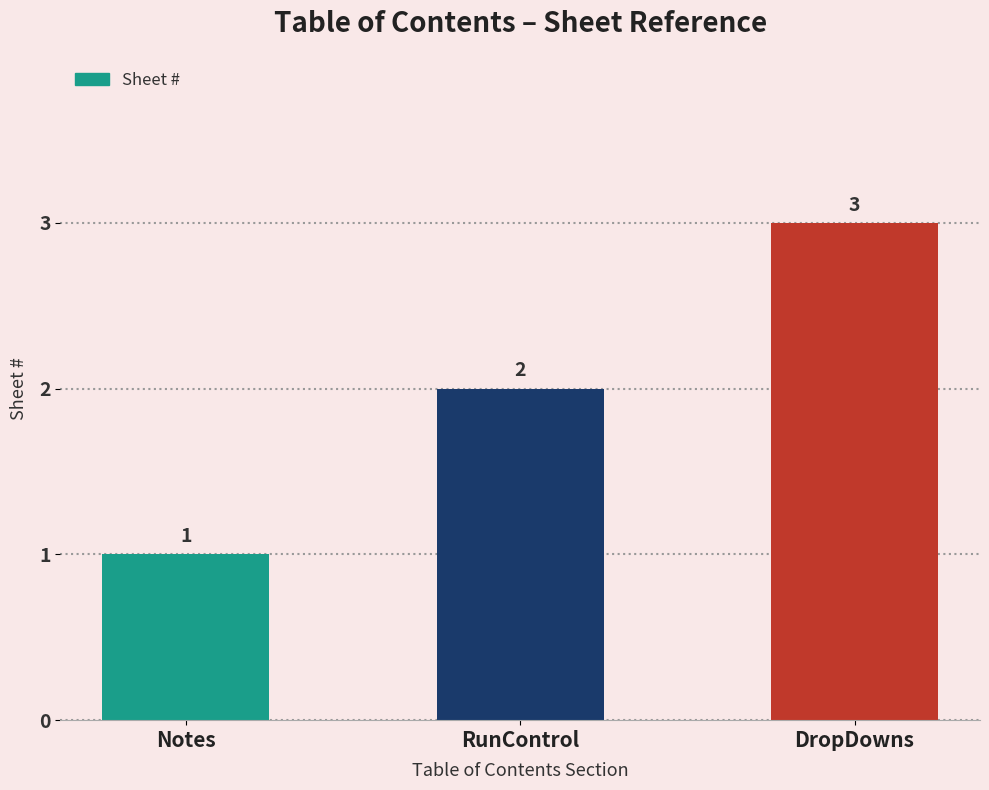

Reading right to left, what are all the values shown in this chart?

3	2	1